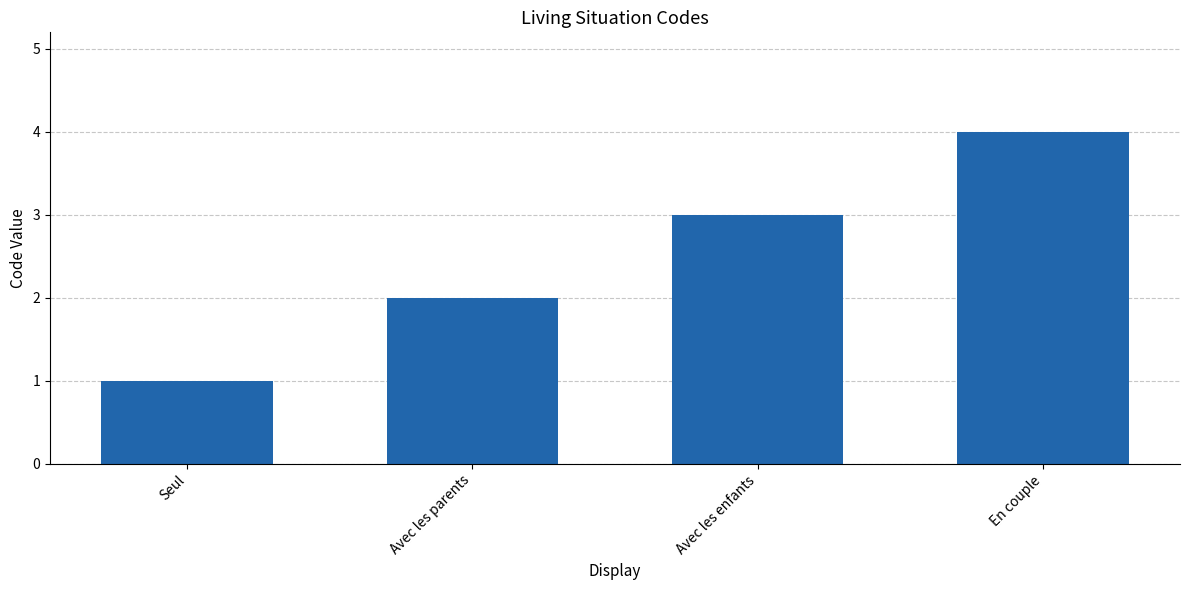

Are the bars horizontal?

No